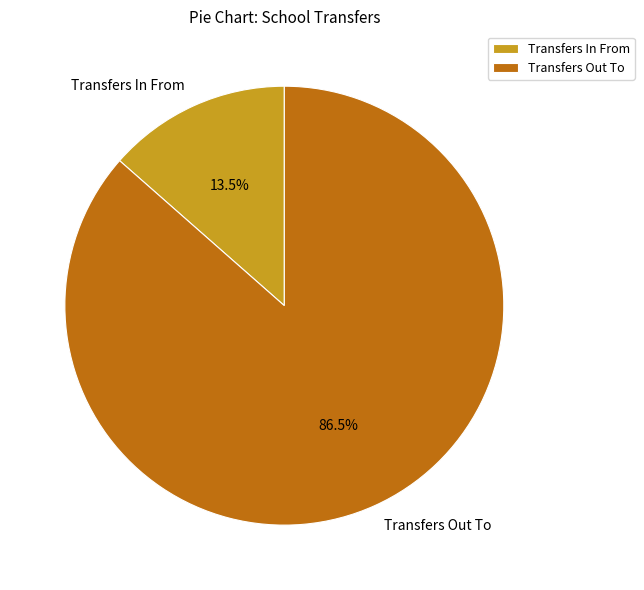

Rank the categories by value from lowest to highest.

Transfers In From, Transfers Out To